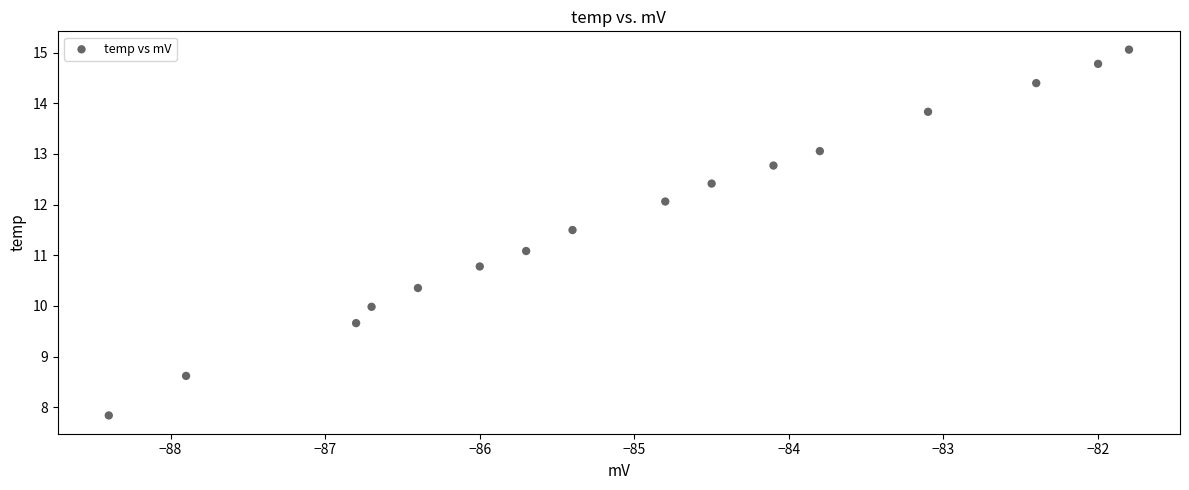

What is the range of X values (max minus min)?

6.6